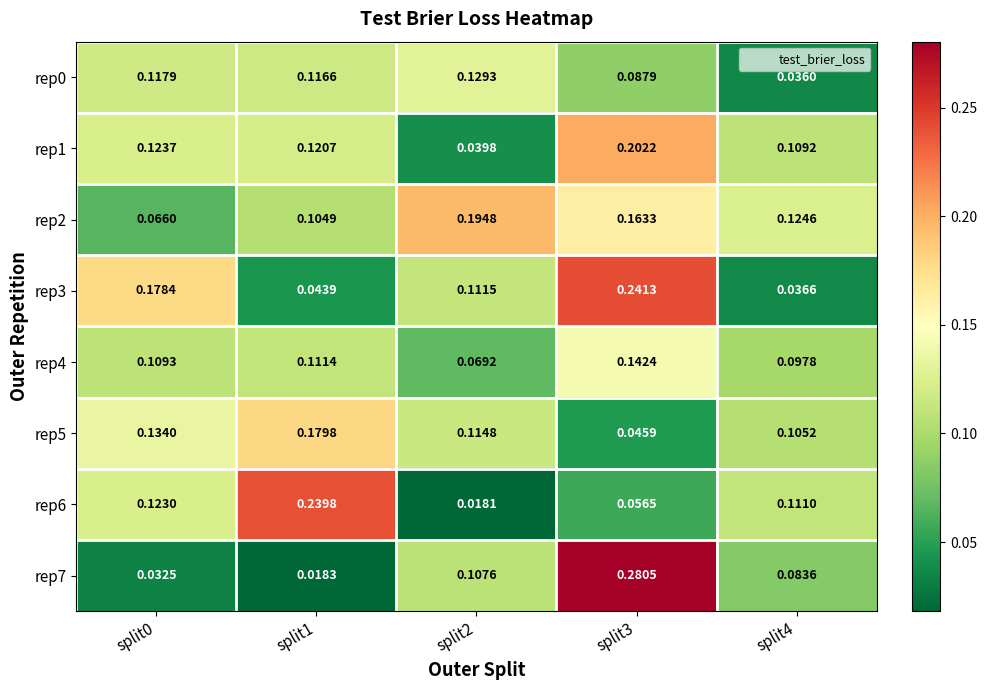

Is the value of rep6 at split1 greater than the value of rep7 at split1?

Yes